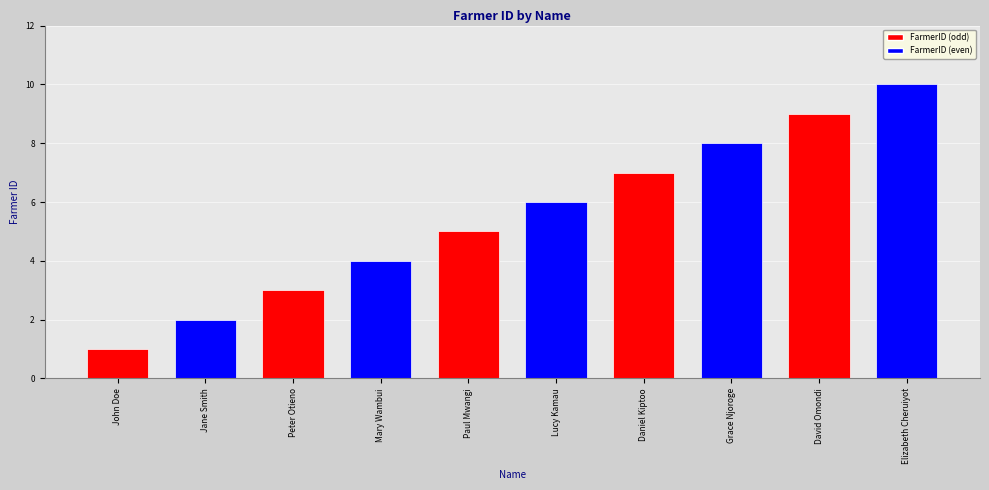

What is the label of the 10th bar from the left?

Elizabeth Cheruiyot